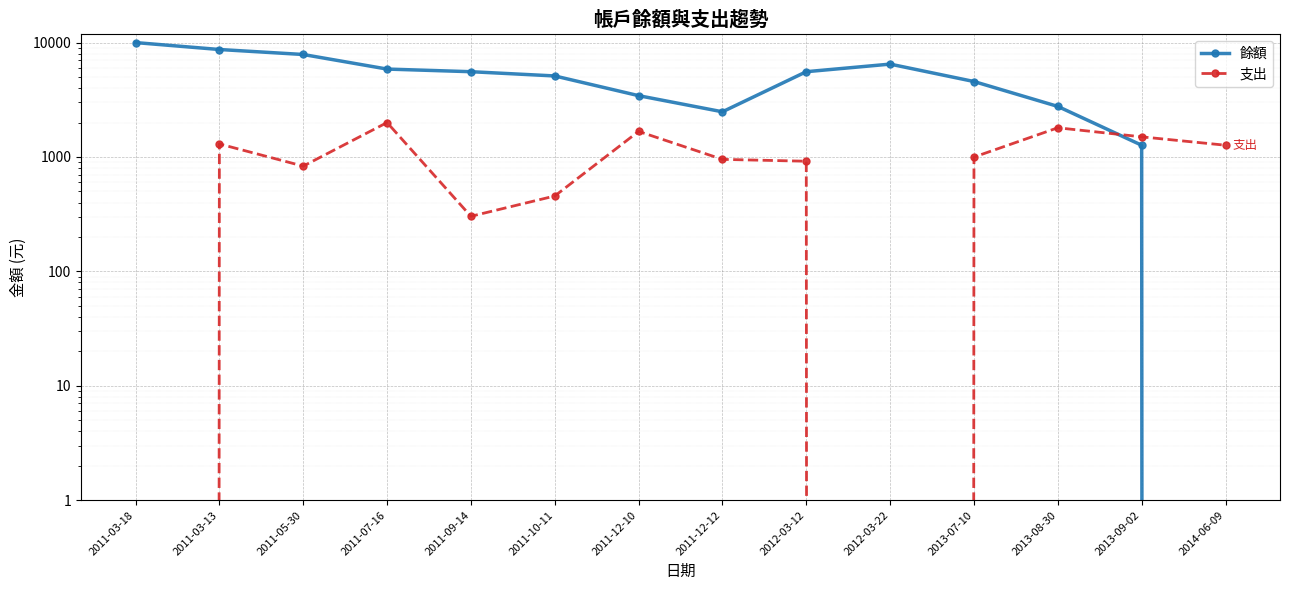

What position from the right is 2011-10-11?

9